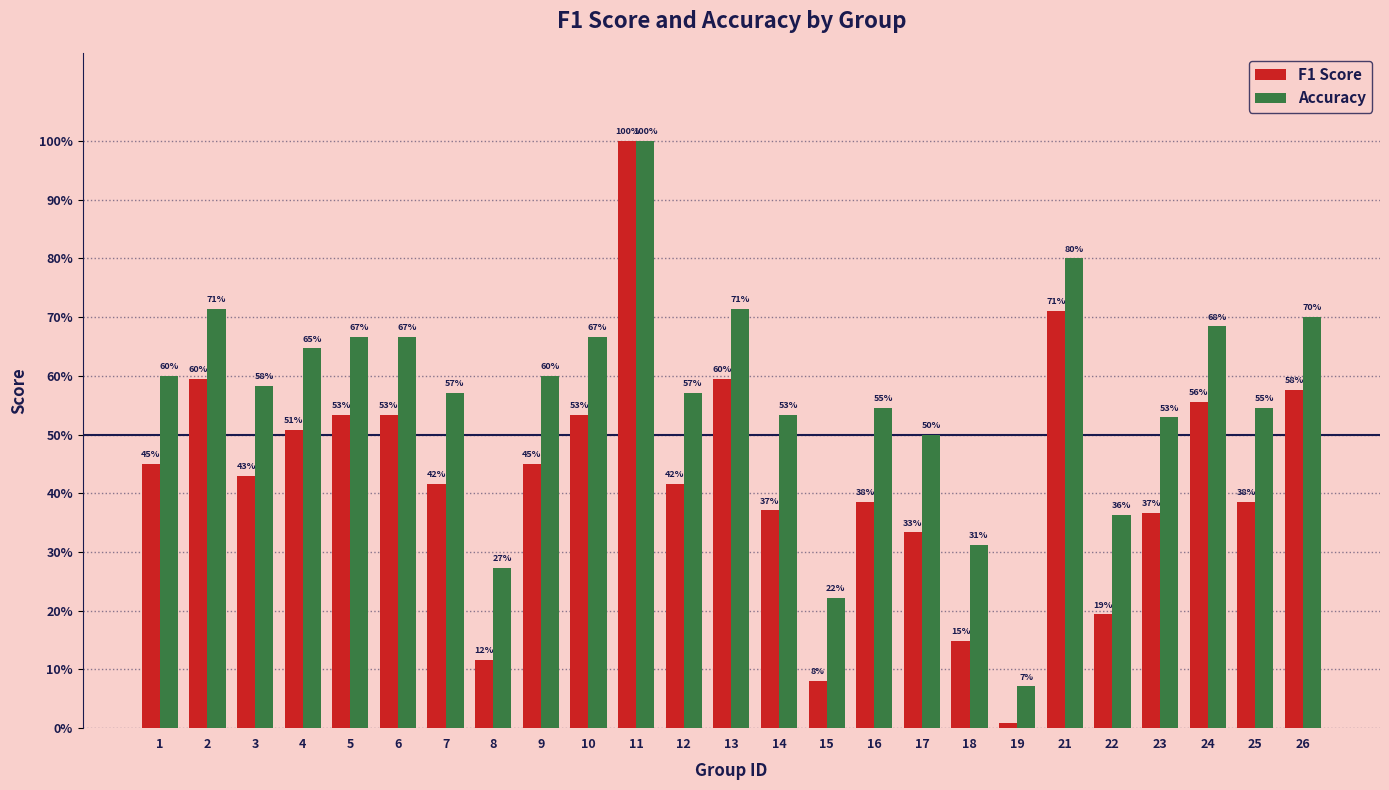

Rank the categories by Accuracy value from highest to lowest.

11, 21, 2, 13, 26, 24, 5, 6, 10, 4, 1, 9, 3, 7, 12, 16, 25, 14, 23, 17, 22, 18, 8, 15, 19